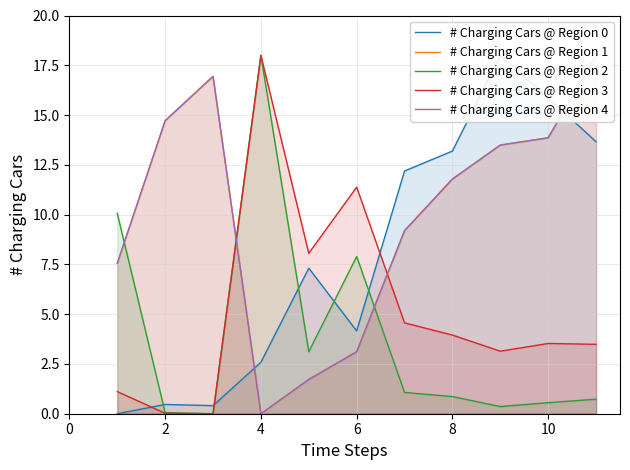

What are all the series names shown in the legend?

# Charging Cars @ Region 0, # Charging Cars @ Region 1, # Charging Cars @ Region 2, # Charging Cars @ Region 3, # Charging Cars @ Region 4